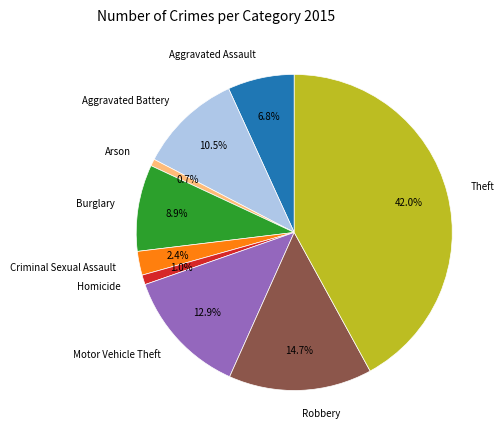

Combined, do Homicide and Criminal Sexual Assault account for over 50%?

No